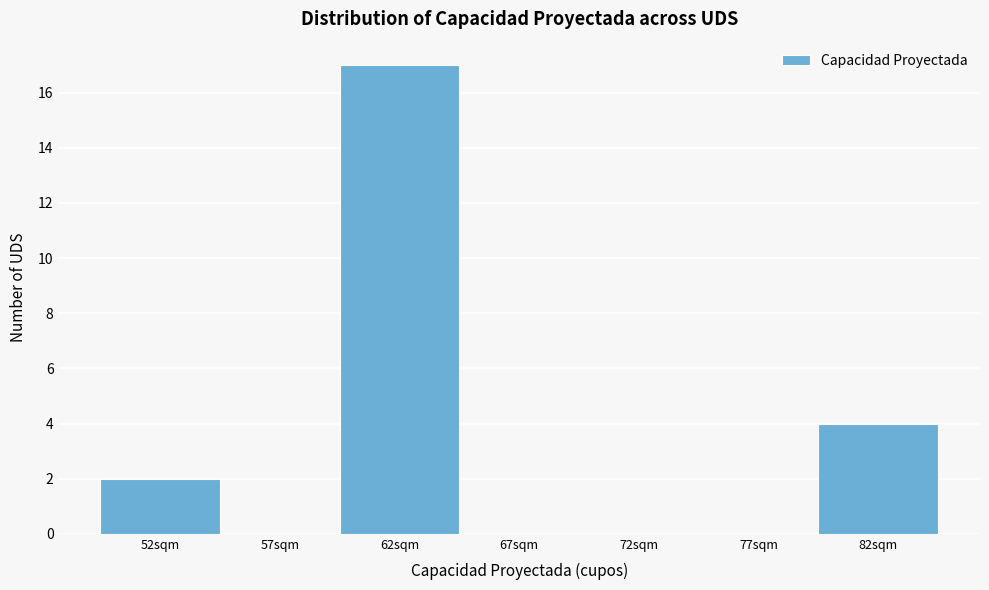

Reading left to right, transcribe all the data shown in this chart.

52sqm=2	57sqm=0	62sqm=17	67sqm=0	72sqm=0	77sqm=0	82sqm=4